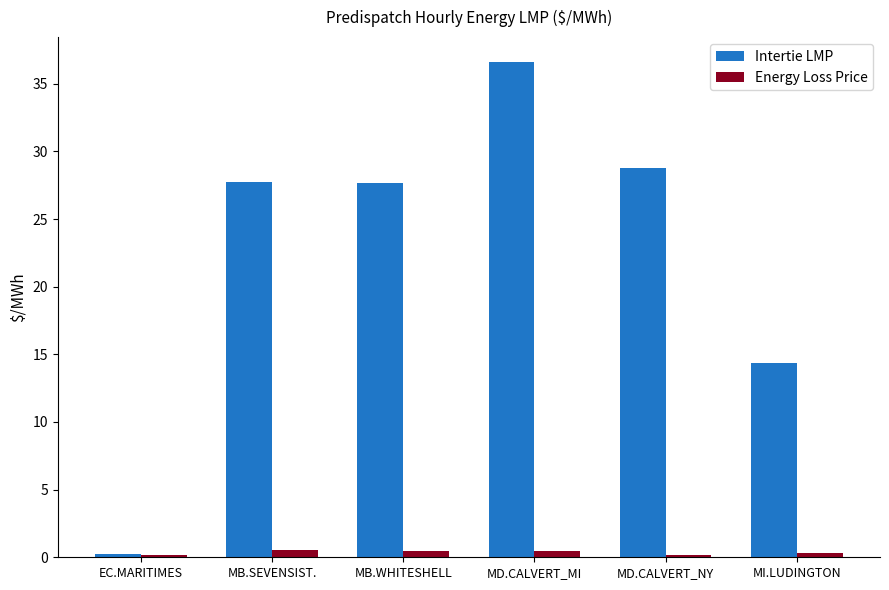

List the series in order of their peak value, lowest first.

Energy Loss Price, Intertie LMP